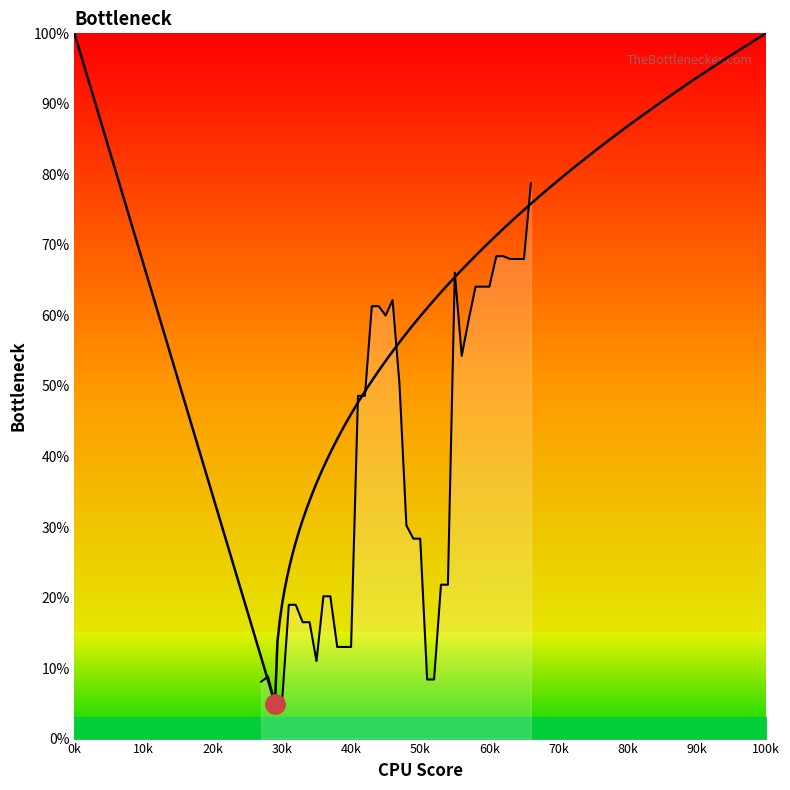

Does the chart display data point markers on the line(s)?

No